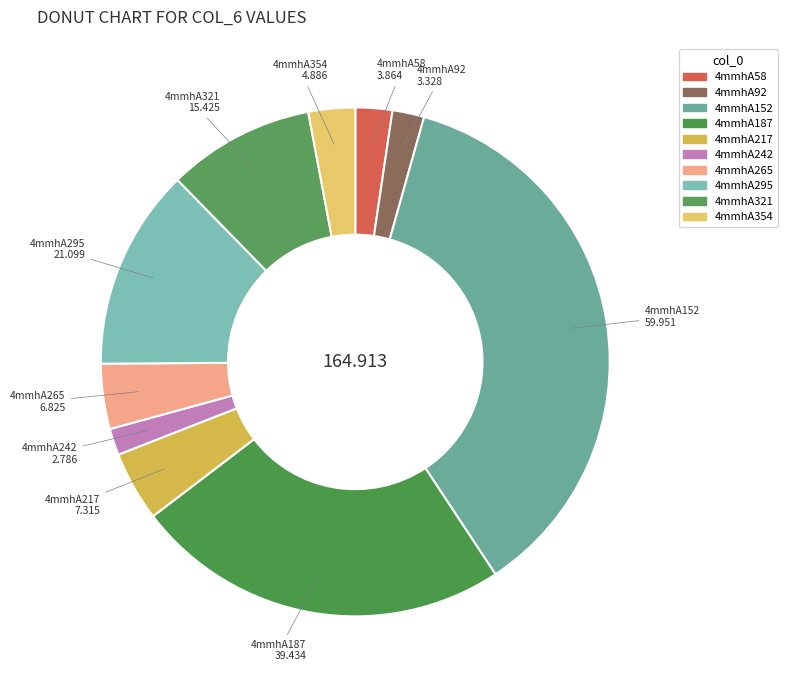

Is it true that 4mmhA152 is 25% of the pie?

False